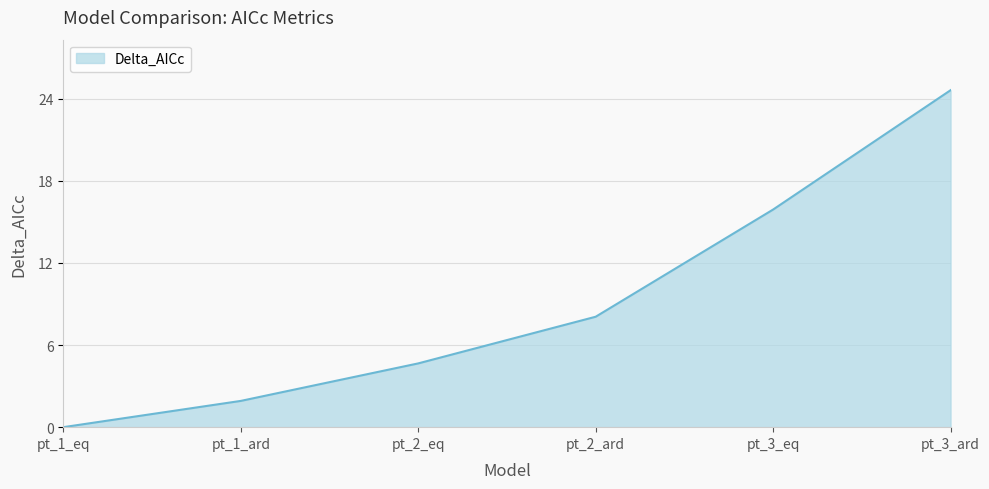

True or false: the data has more than 0 interior local peaks.

False